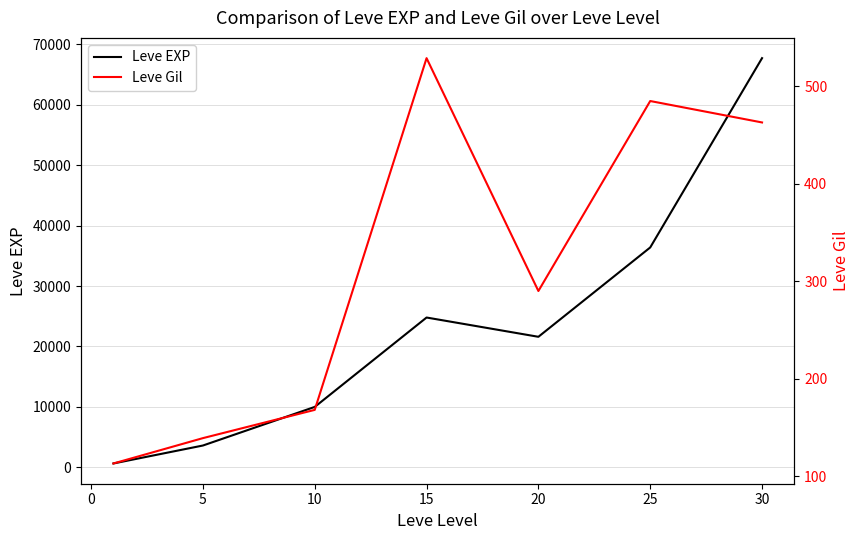

How many values in the Leve EXP series exceed 21600?

3